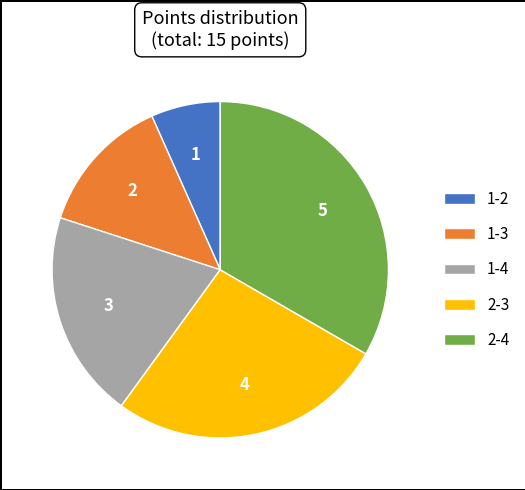

Which slice is the largest?

2-4